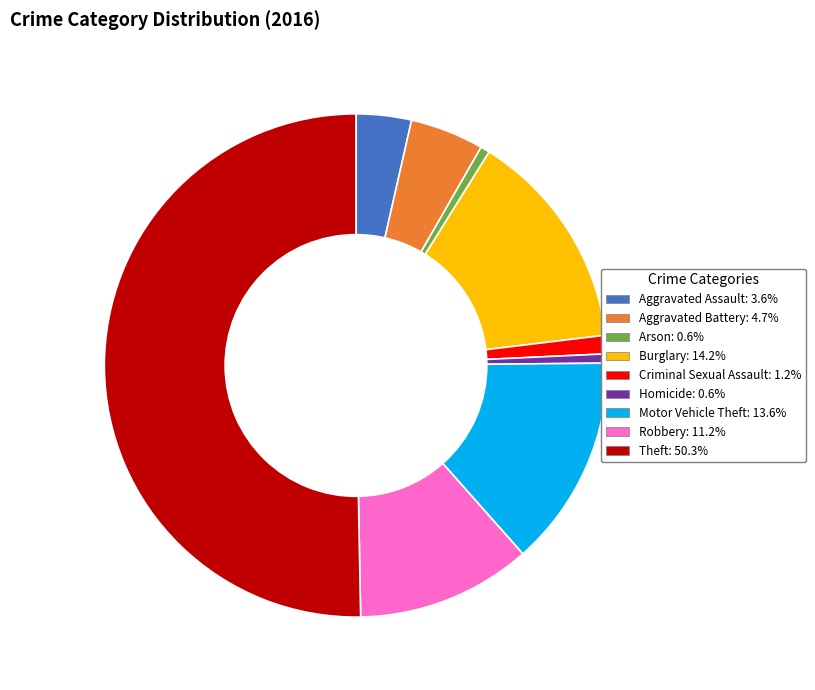

Approximately how many times larger is the value at Aggravated Assault compared to Robbery?

0.3